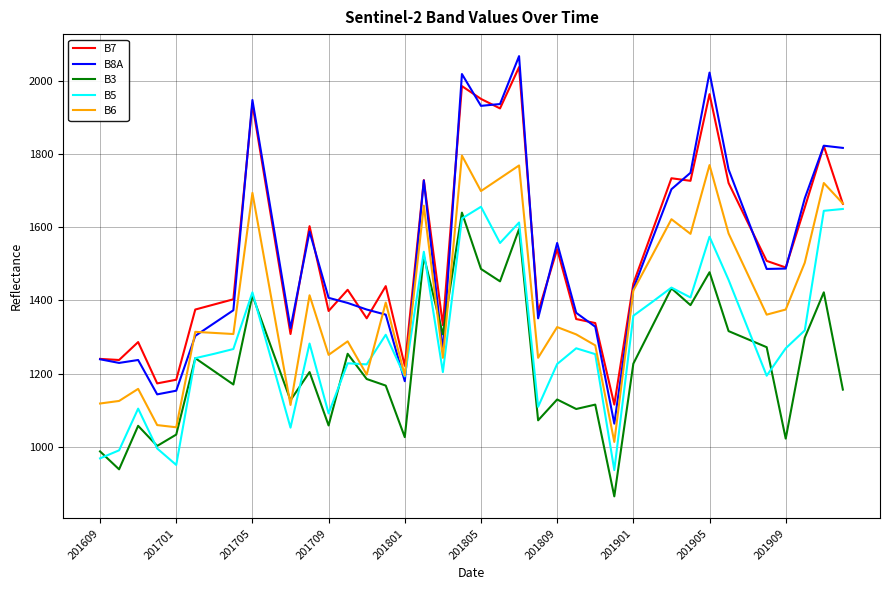

Count the number of data series in this chart.

5